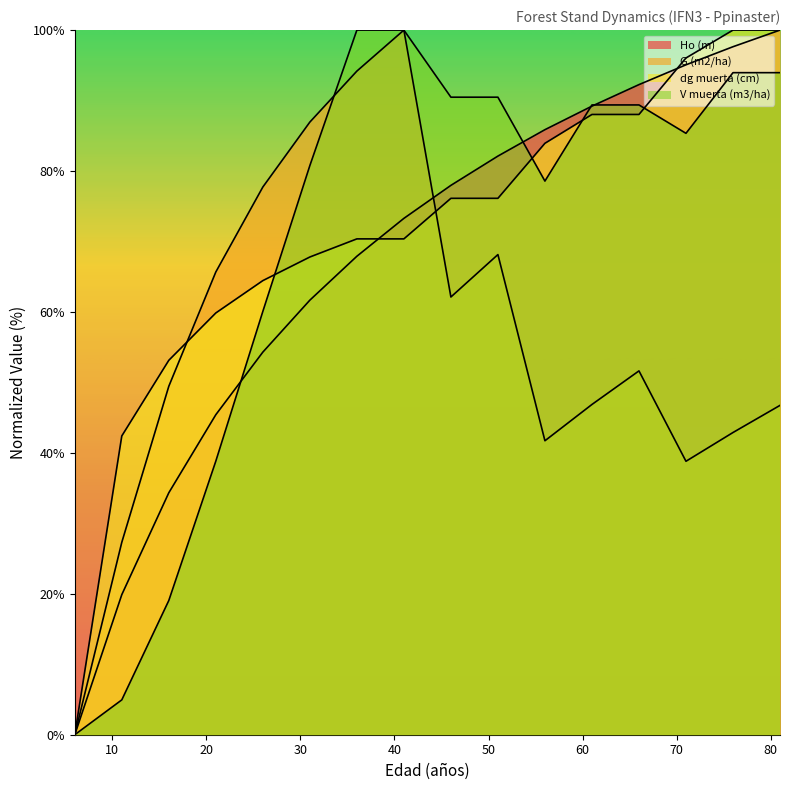

Where does the dg muerta (cm) series first go above 76?

46